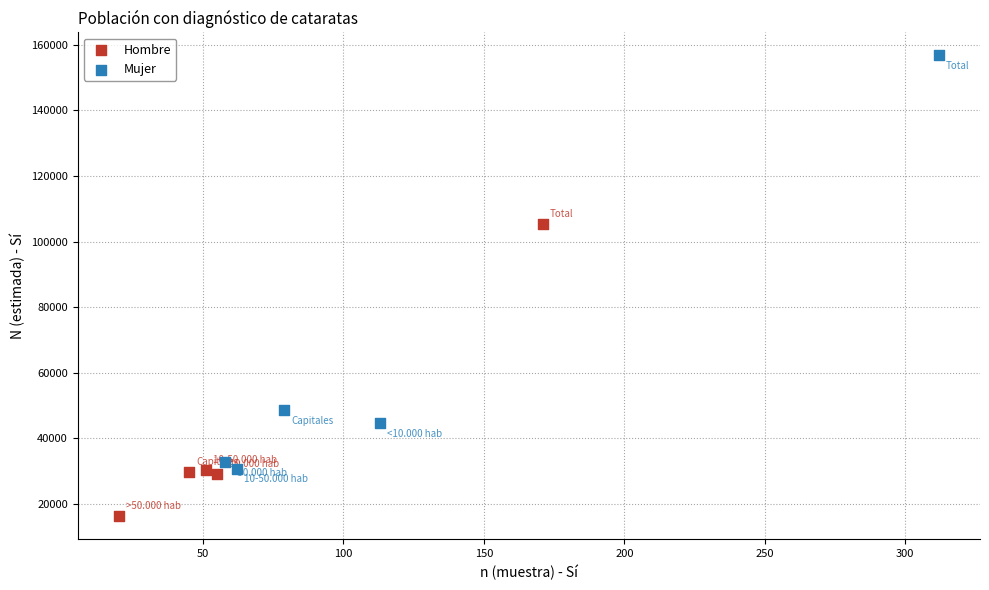

Which series reaches the maximum Y coordinate?

Mujer